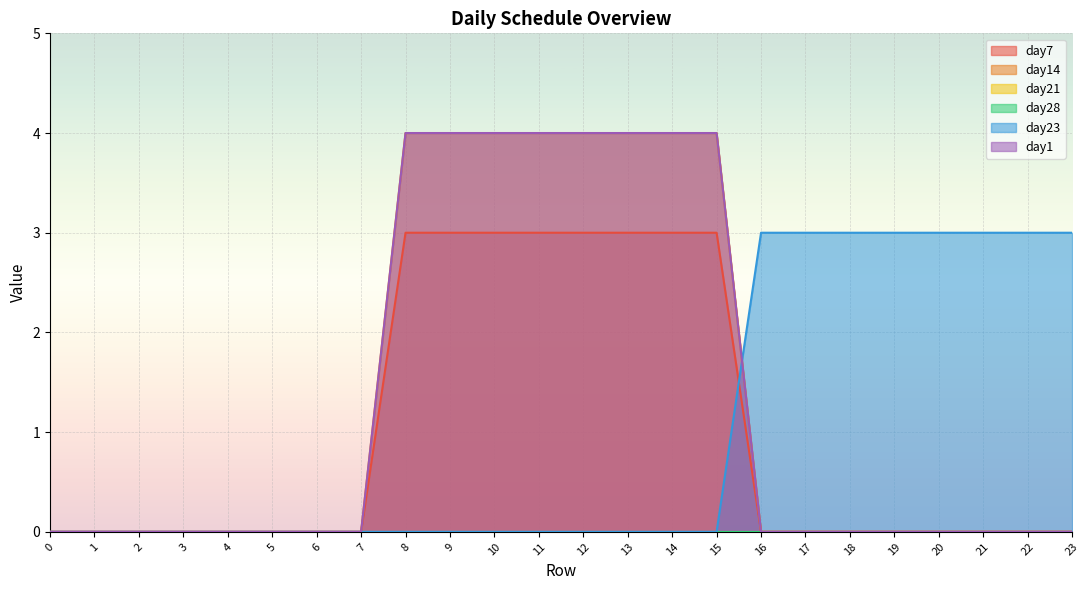

True or false: day23 has more than 1 interior local peaks.

False